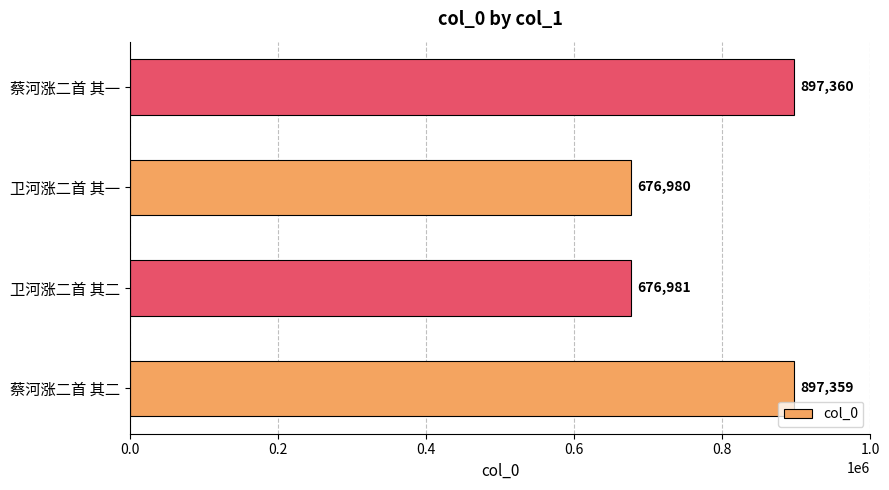

What is the approximate value at 蔡河涨二首 其一?

897360